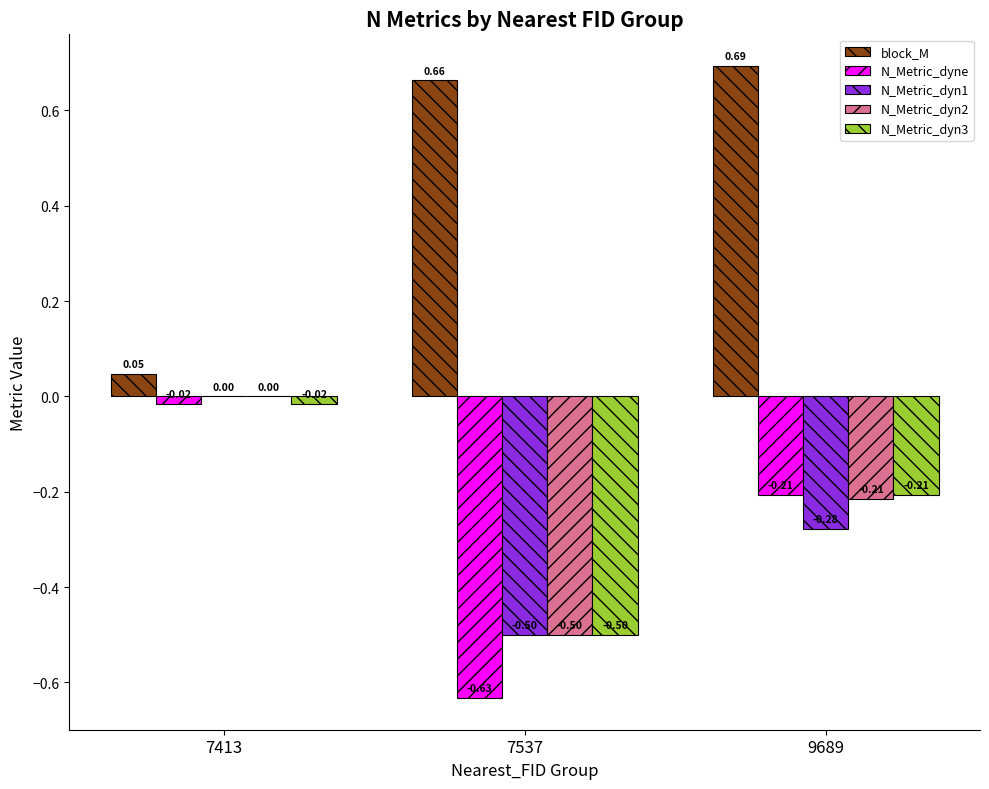

Which category has the highest value across all series?

9689